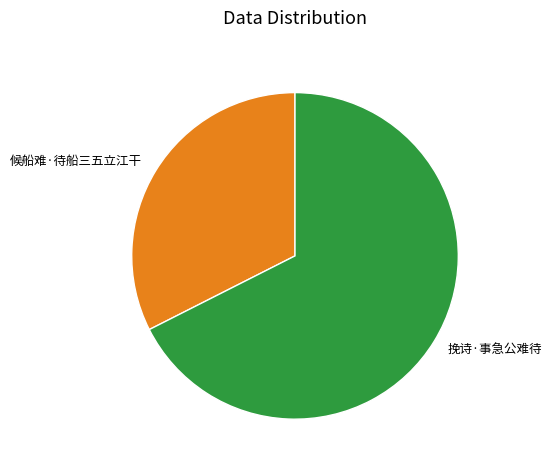

Count the number of slices in the pie.

2